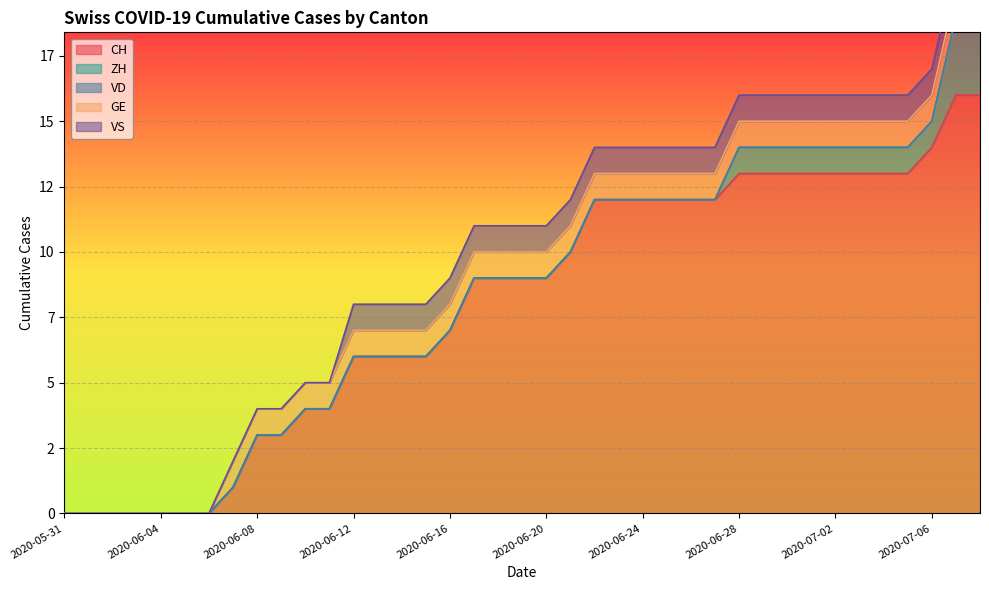

Which series changed the most between 2020-06-21 and 2020-06-24?

CH